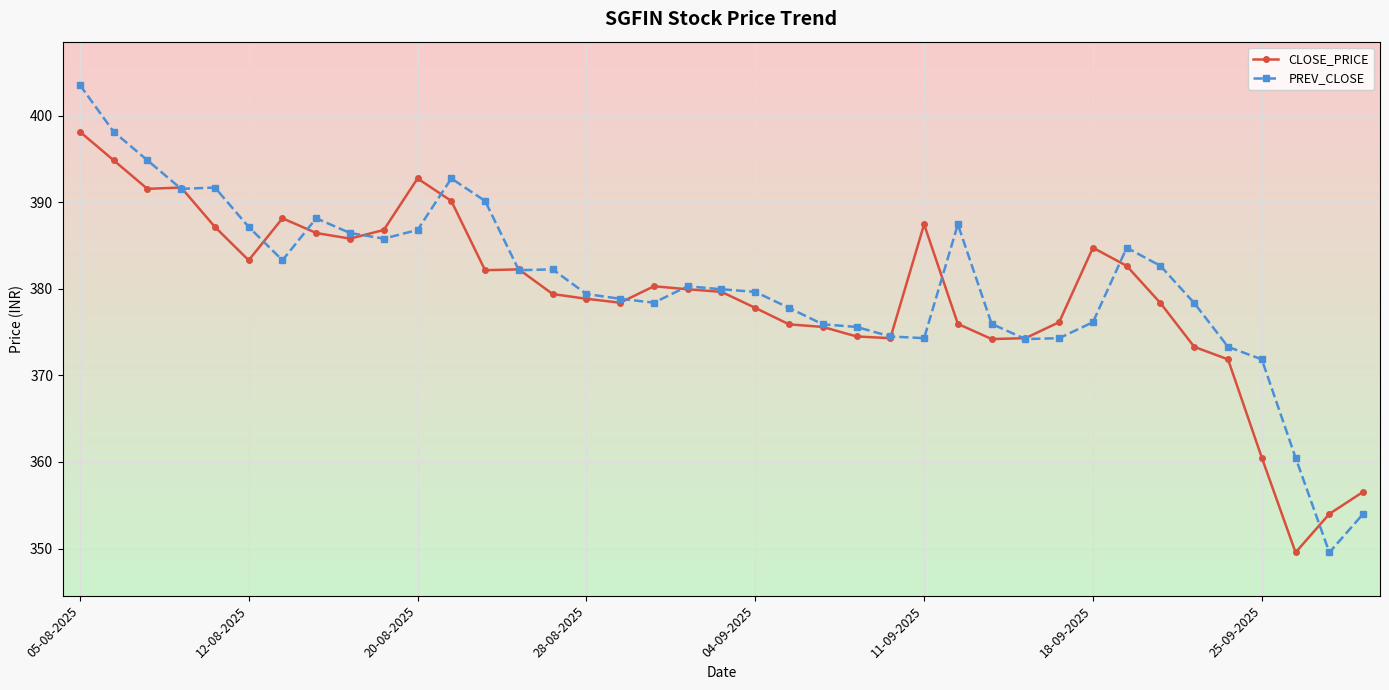

True or false: CLOSE_PRICE has more than 0 points higher than both neighbors.

True